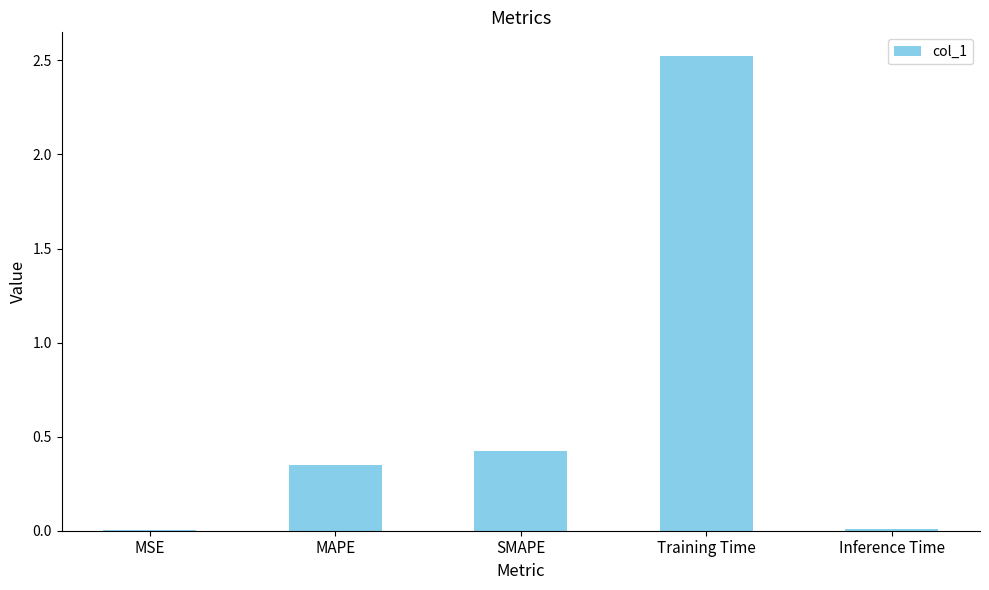

What is the greatest value displayed?

2.5